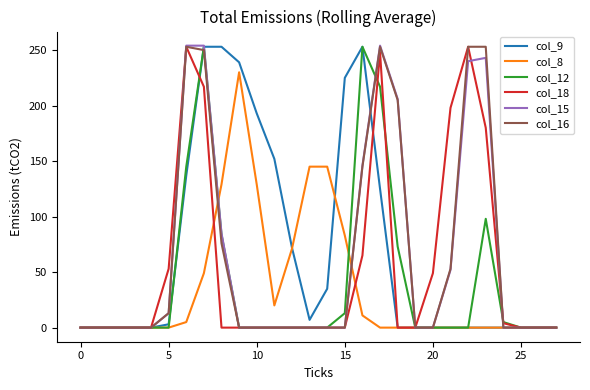

What is the maximum value shown in the chart?

254